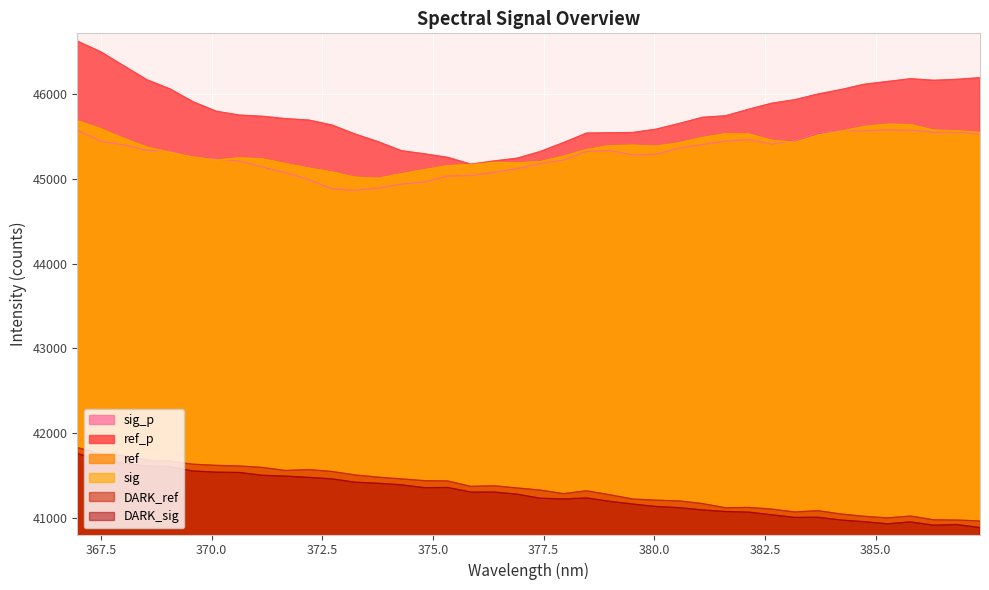

At how many categories does at least one series exceed 45995?

13